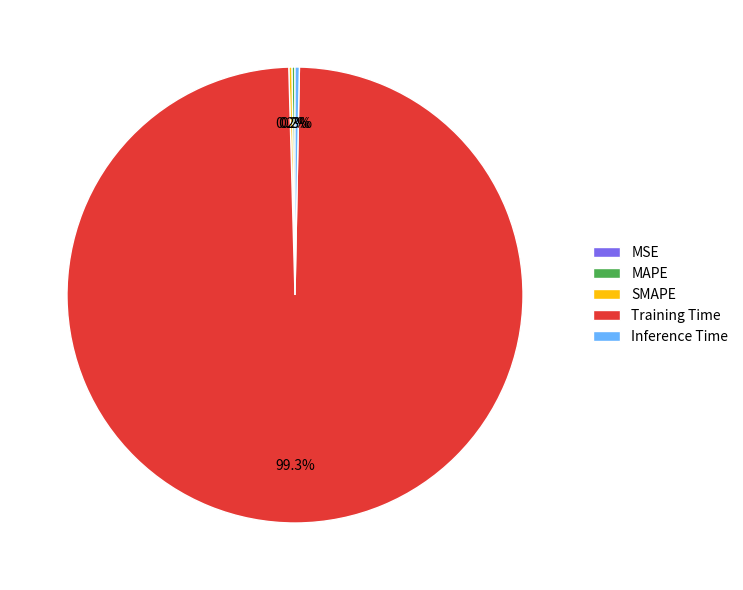

True or false: Inference Time accounts for 0% of the total.

True